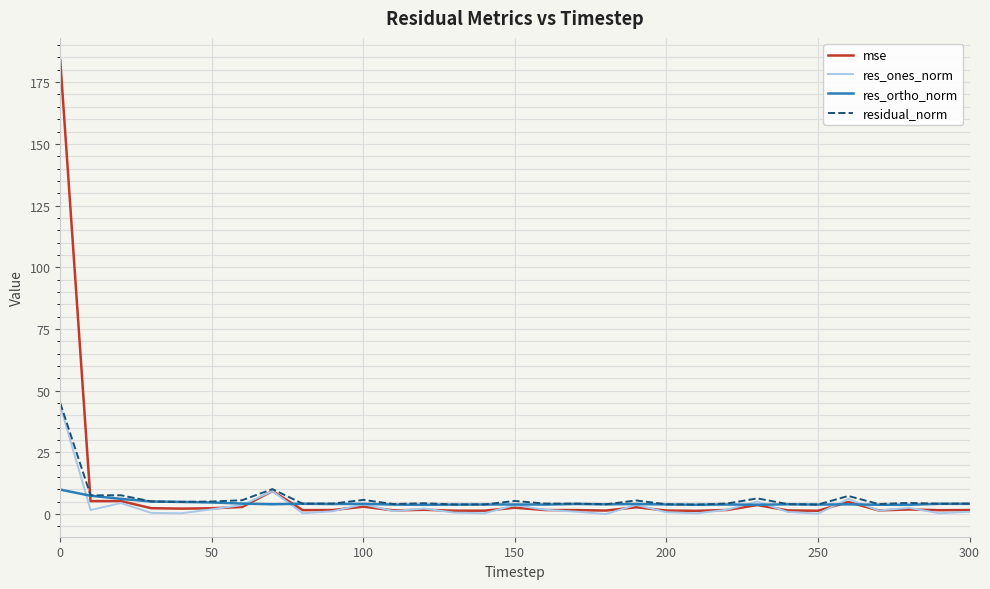

Which series has the largest range (max minus min)?

mse